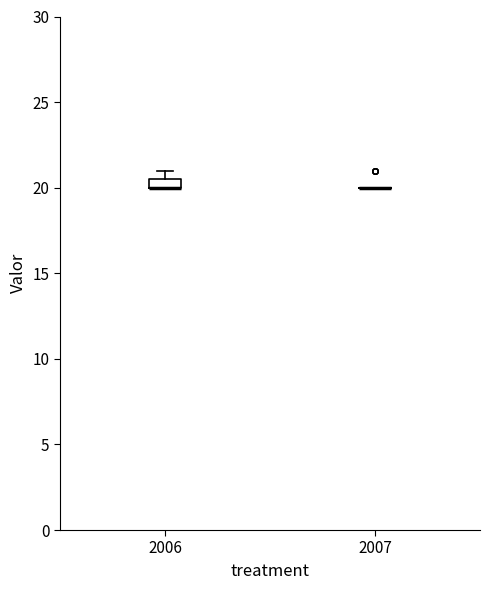

Which box is the tallest, from its lower edge to its upper edge?

2006